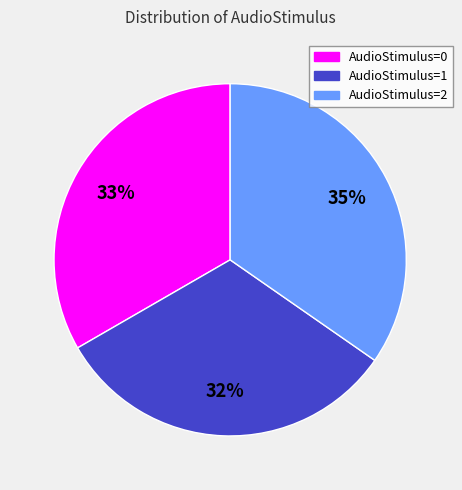

To the nearest percent, what is the difference between the largest and smallest slice percentages?

3%